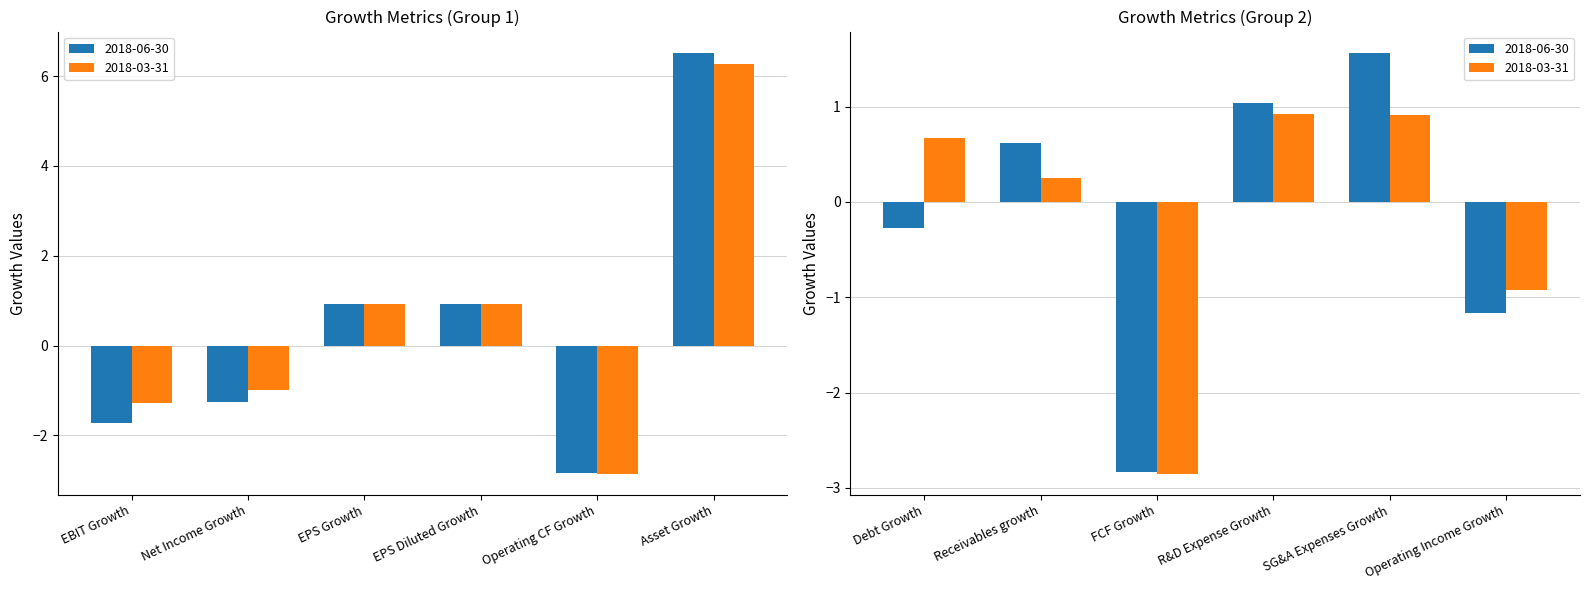

How many bars are there in each group?

2